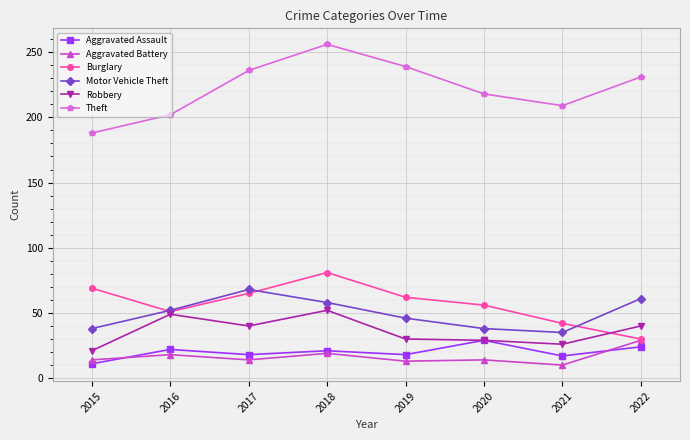

The value of Burglary at 2017 is 87. True or false?

False